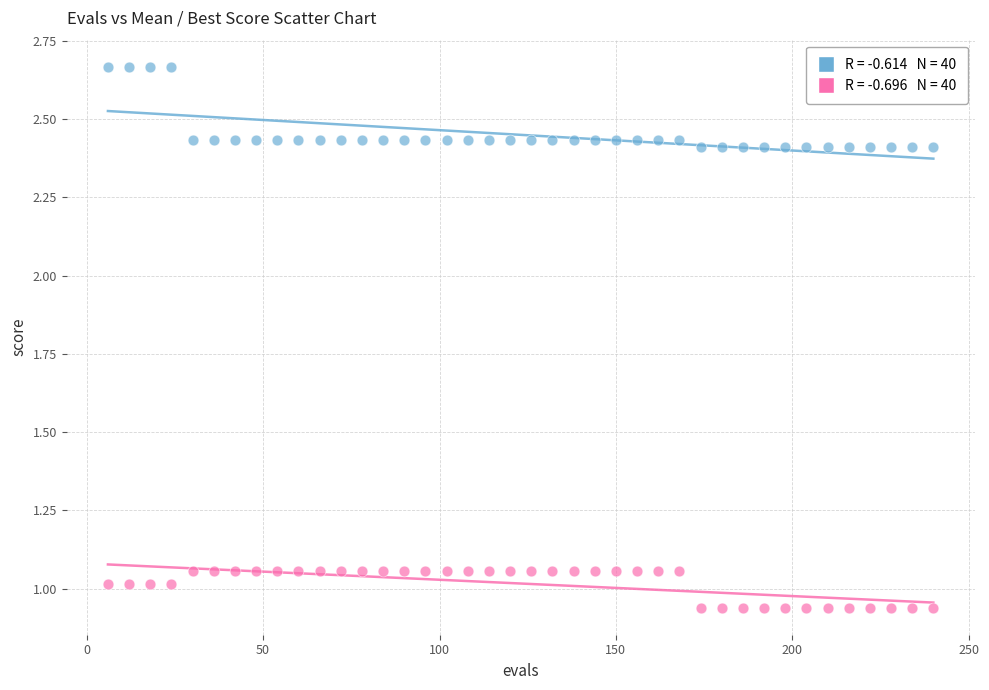

Across all data points, what is the range of Y values (max minus min)?

1.7